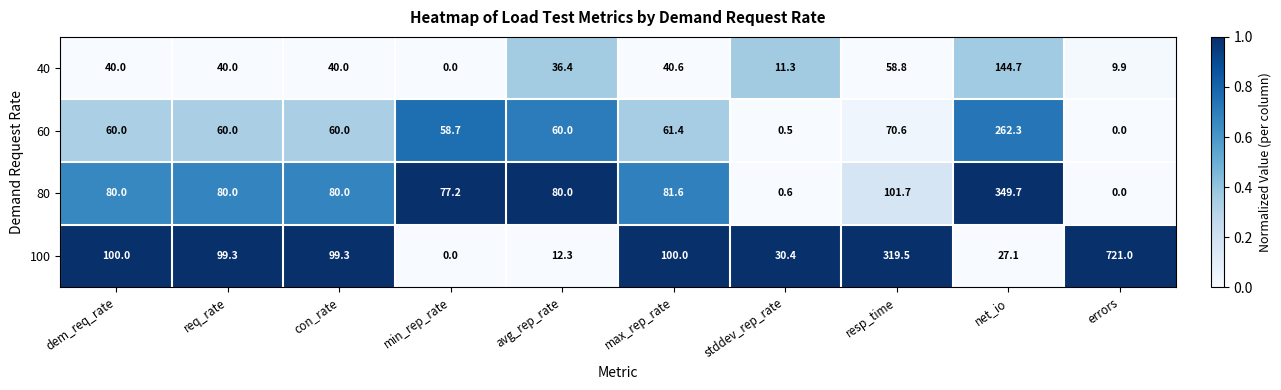

At net_io, list the series in order from smallest to largest.

100, 40, 60, 80